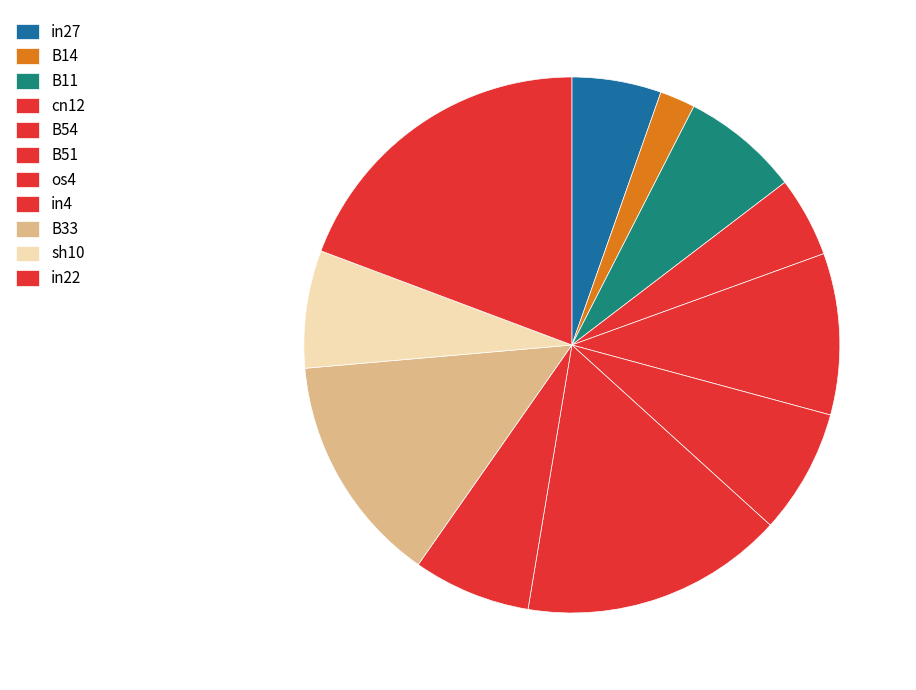

To the nearest percent, what is the average slice percentage?

9%